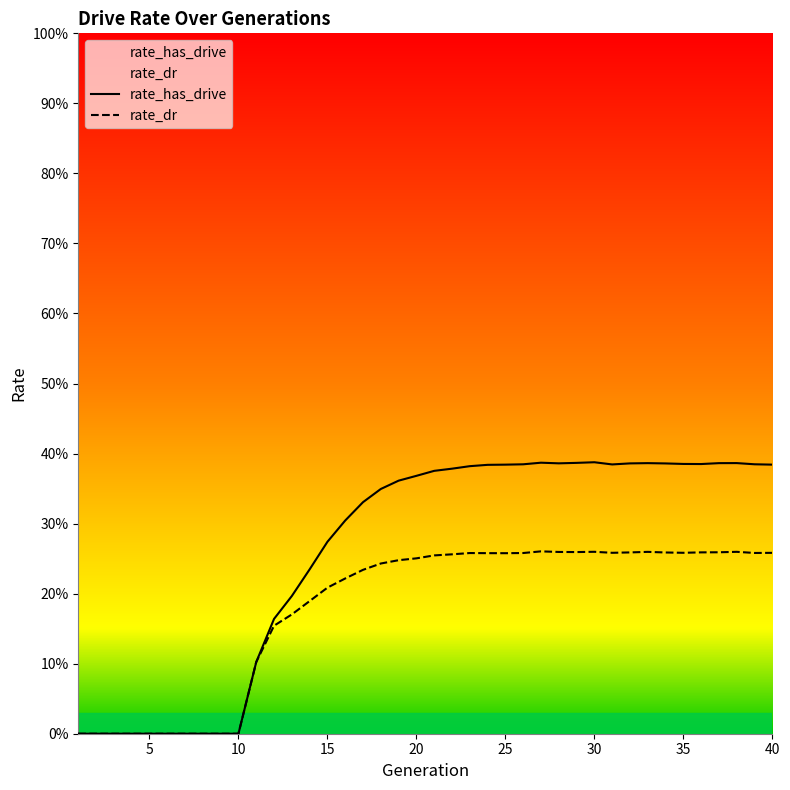

In rate_has_drive, how many points are lower than both neighbors (excluding endpoints)?

3